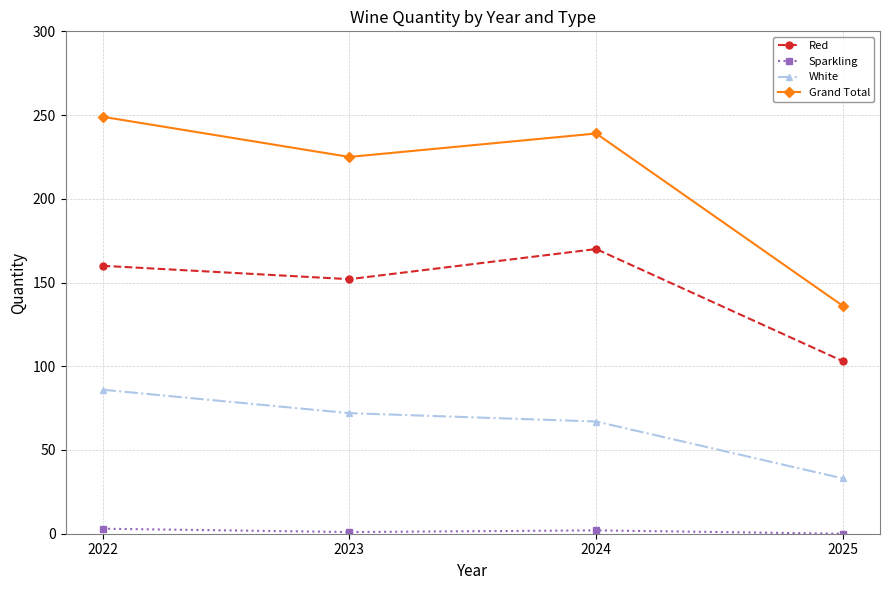

What are all the series names shown in the legend?

Red, Sparkling, White, Grand Total